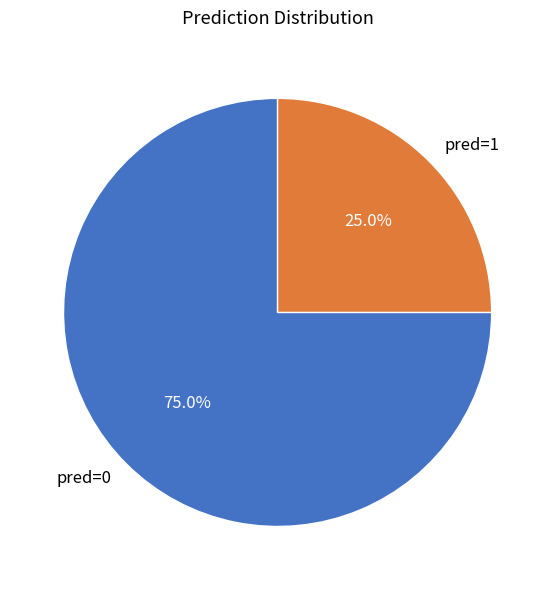

Rank the categories by value from highest to lowest.

pred=0, pred=1